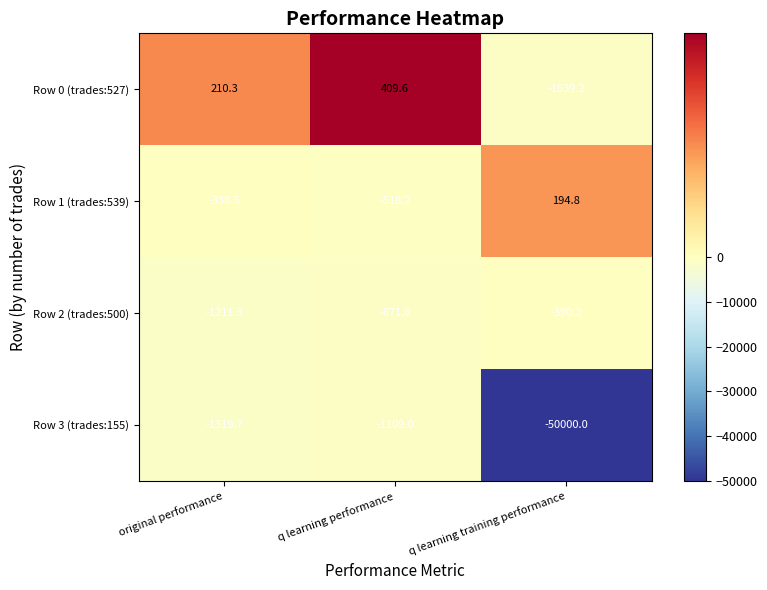

Which series has the widest spread of values?

Row 3 (trades:155)